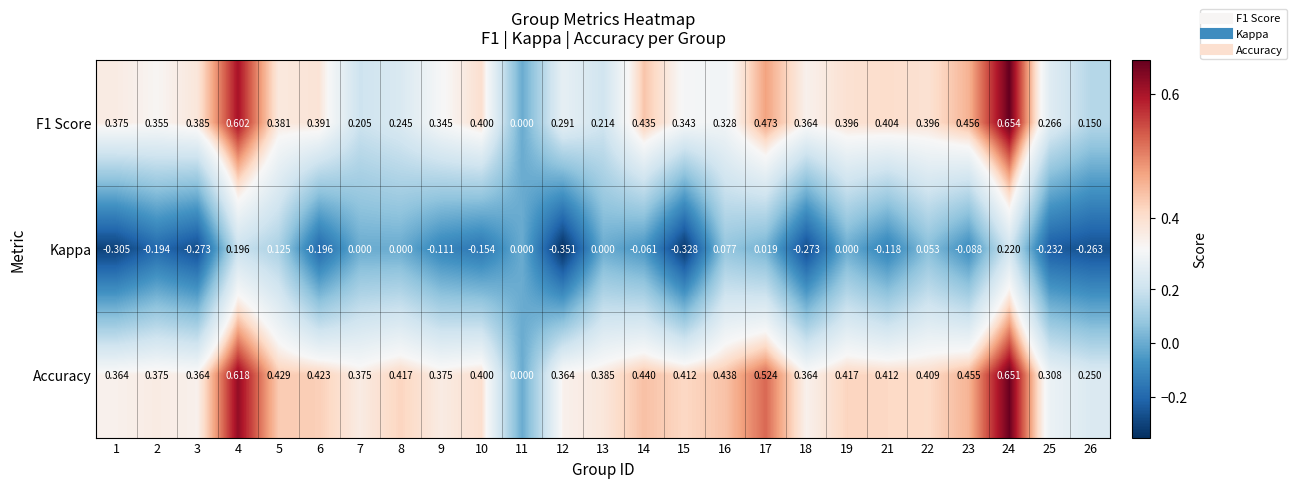

List the series in order of their peak value, highest first.

F1 Score, Accuracy, Kappa